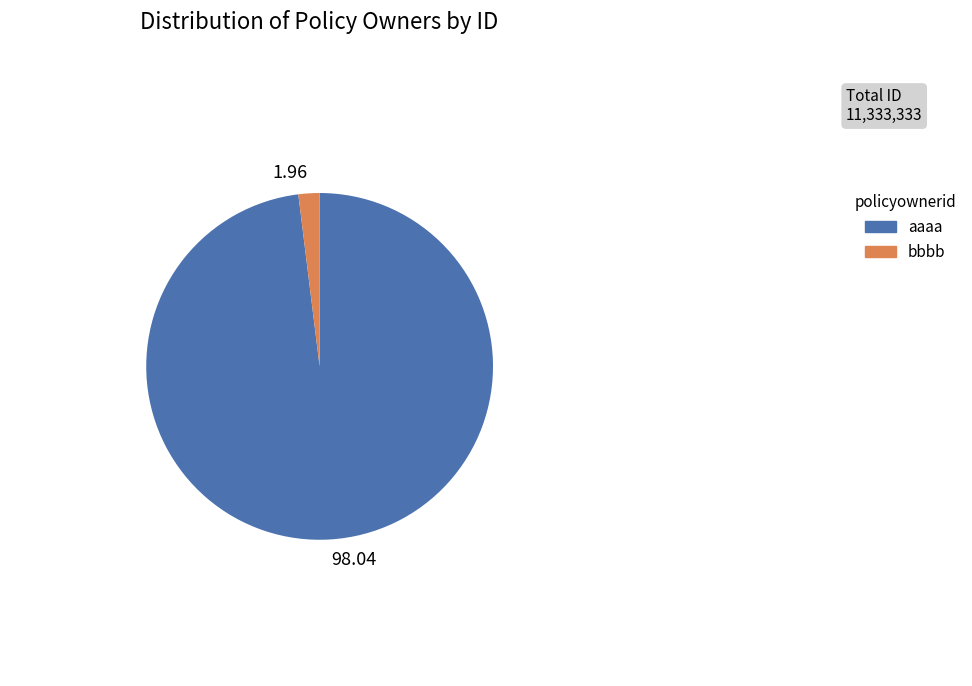

Combined, do 98.04 and 1.96 account for over 50%?

Yes